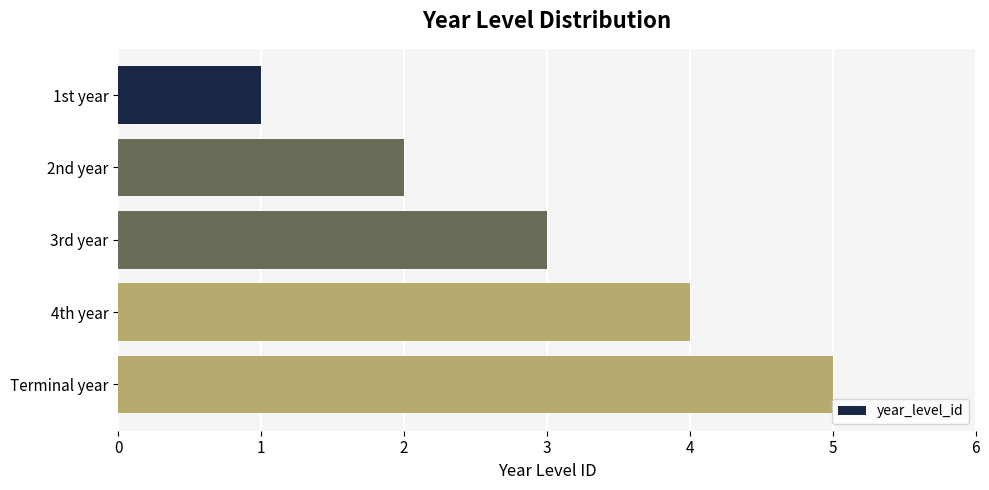

What is the average value?

3